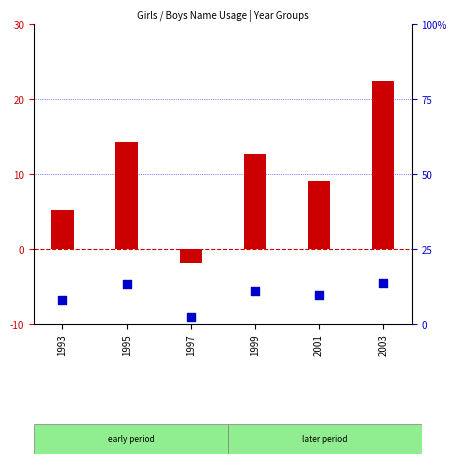

What is the total value across all series at 2001?

18.9